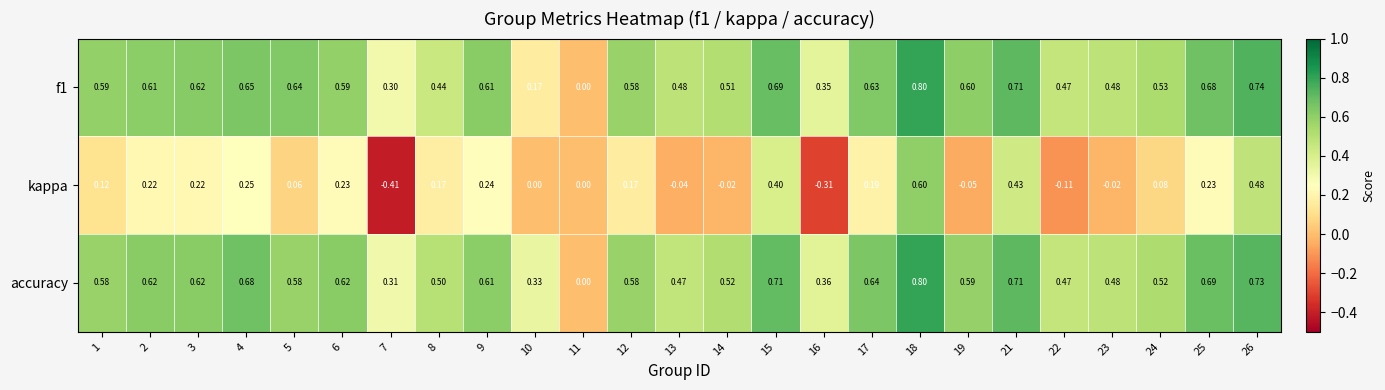

At which category is the sum across all series the highest?

18